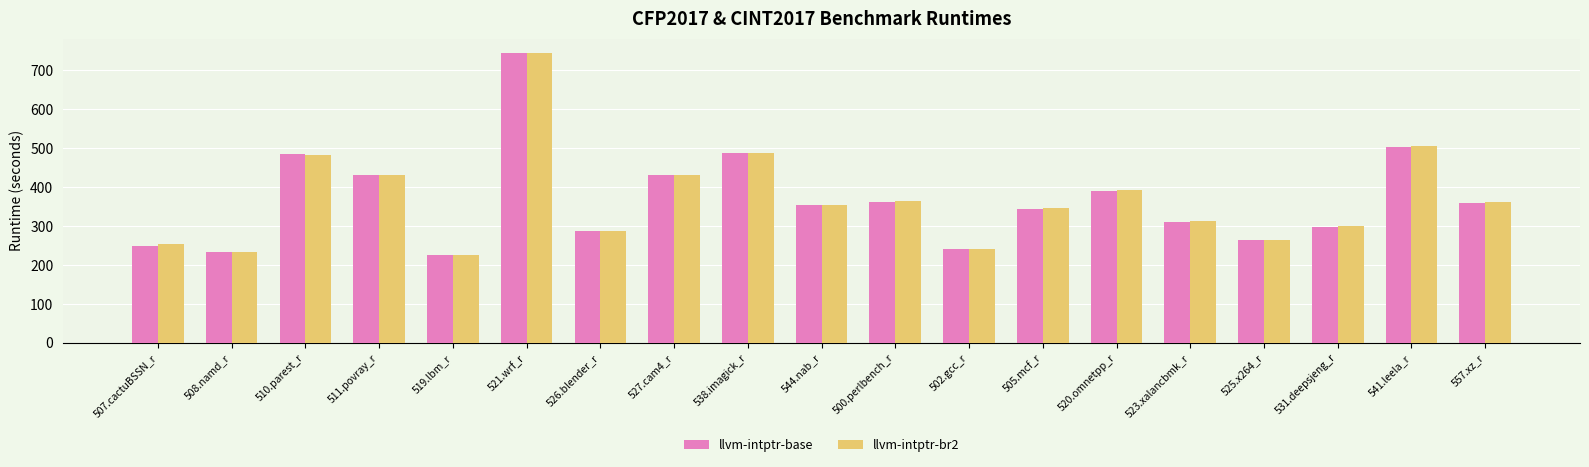

How many values in the llvm-intptr-base series exceed 353?

10